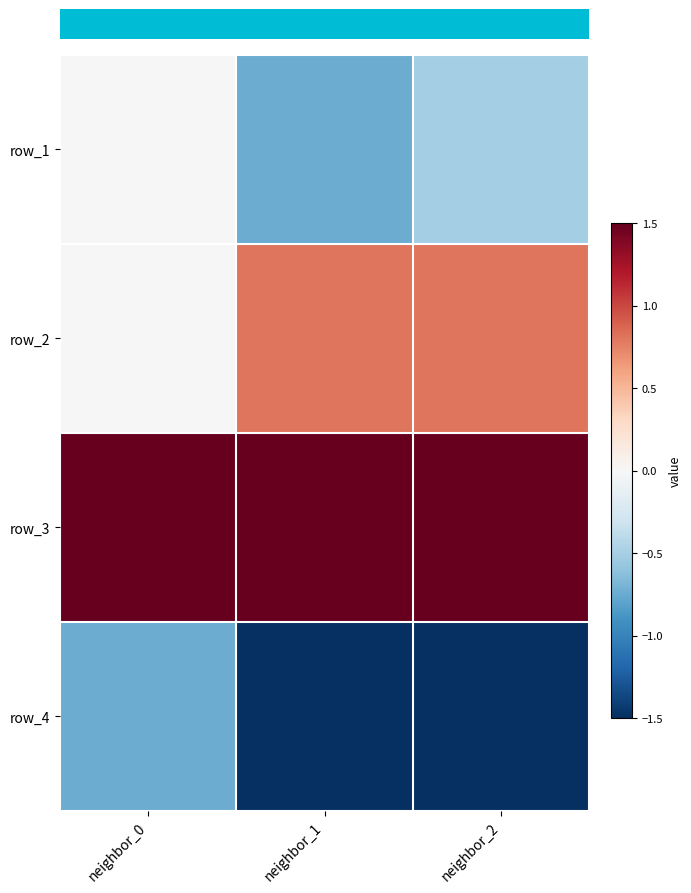

What is the difference between the highest and lowest values at neighbor_1?

4.6